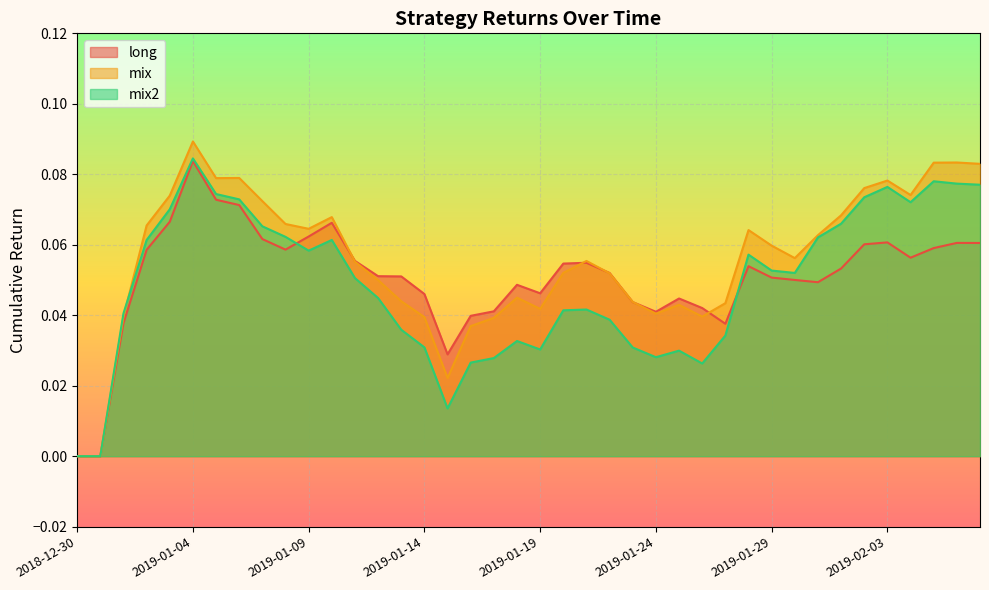

Rank the series by their maximum value, from lowest to highest.

long, mix2, mix